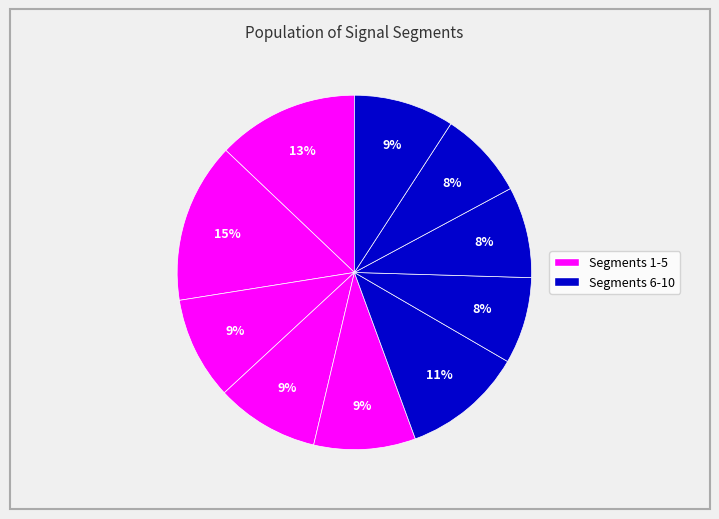

How many slices are in this pie chart?

10